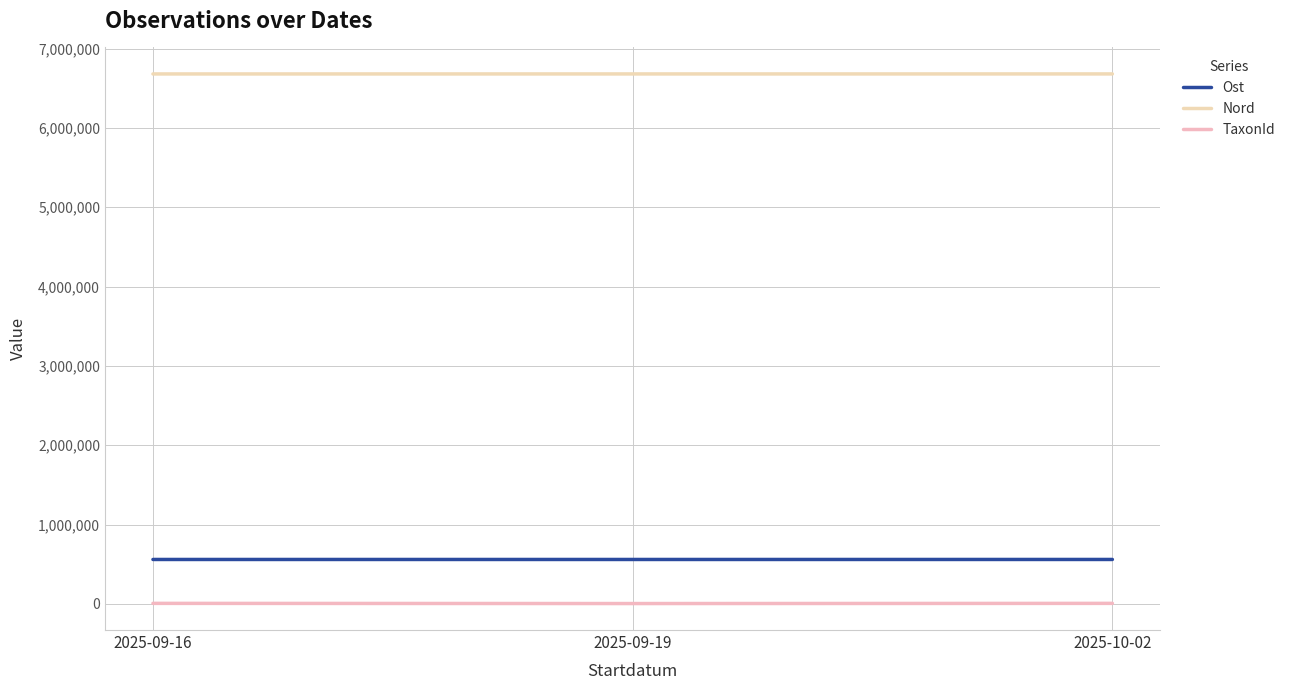

Between 2025-09-19 and 2025-10-02, which series saw the biggest shift?

TaxonId